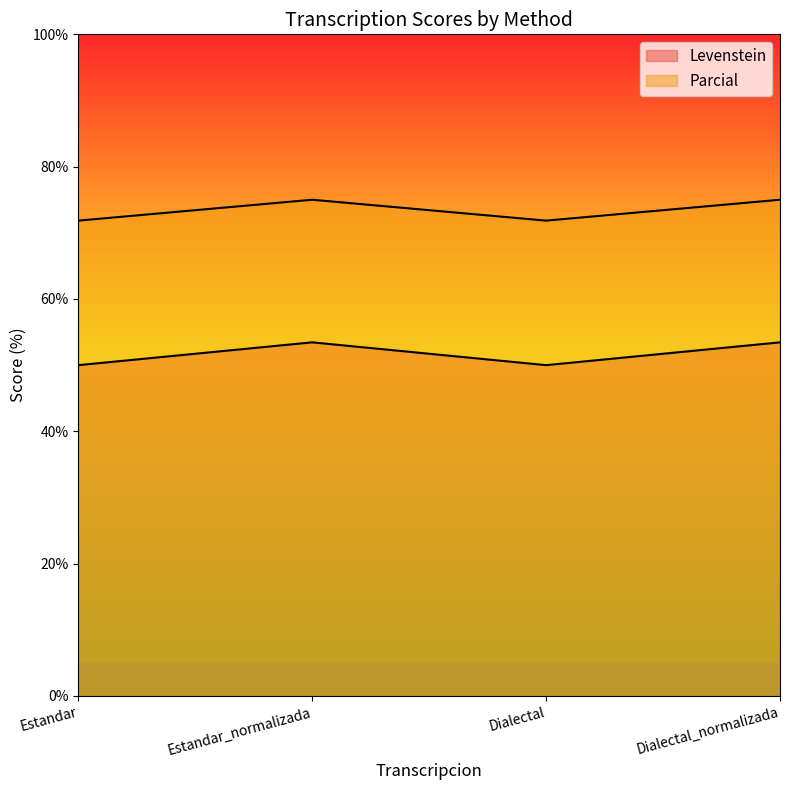

What is the approximate value of Parcial at Dialectal_normalizada?

75.0